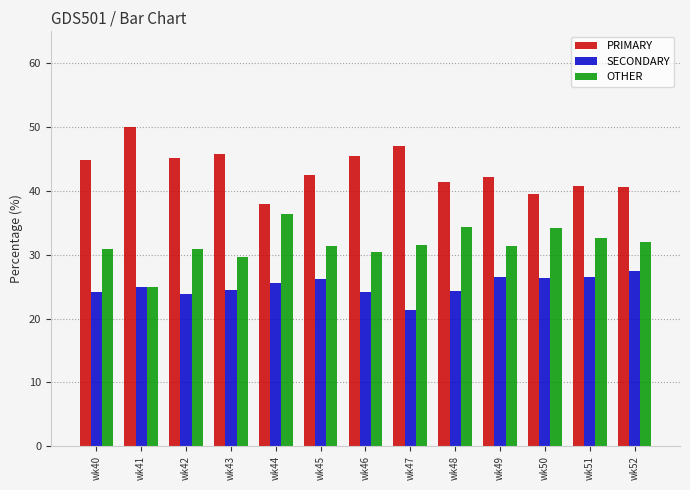

The SECONDARY series shows 35.0 at wk49. True or false?

False